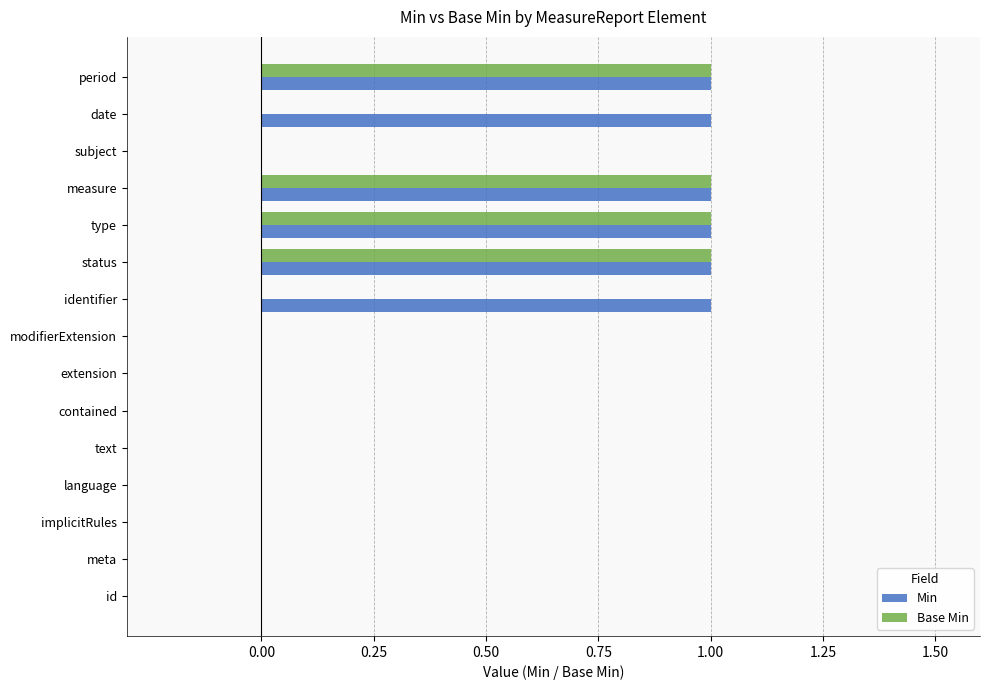

What is the maximum value shown in the chart?

1